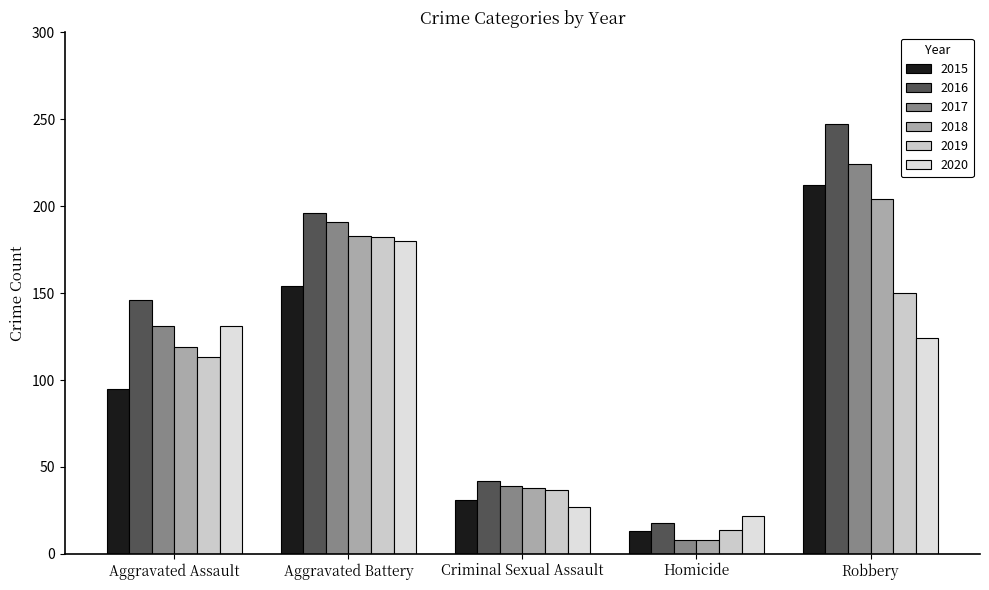

Count the number of categories in the chart.

5